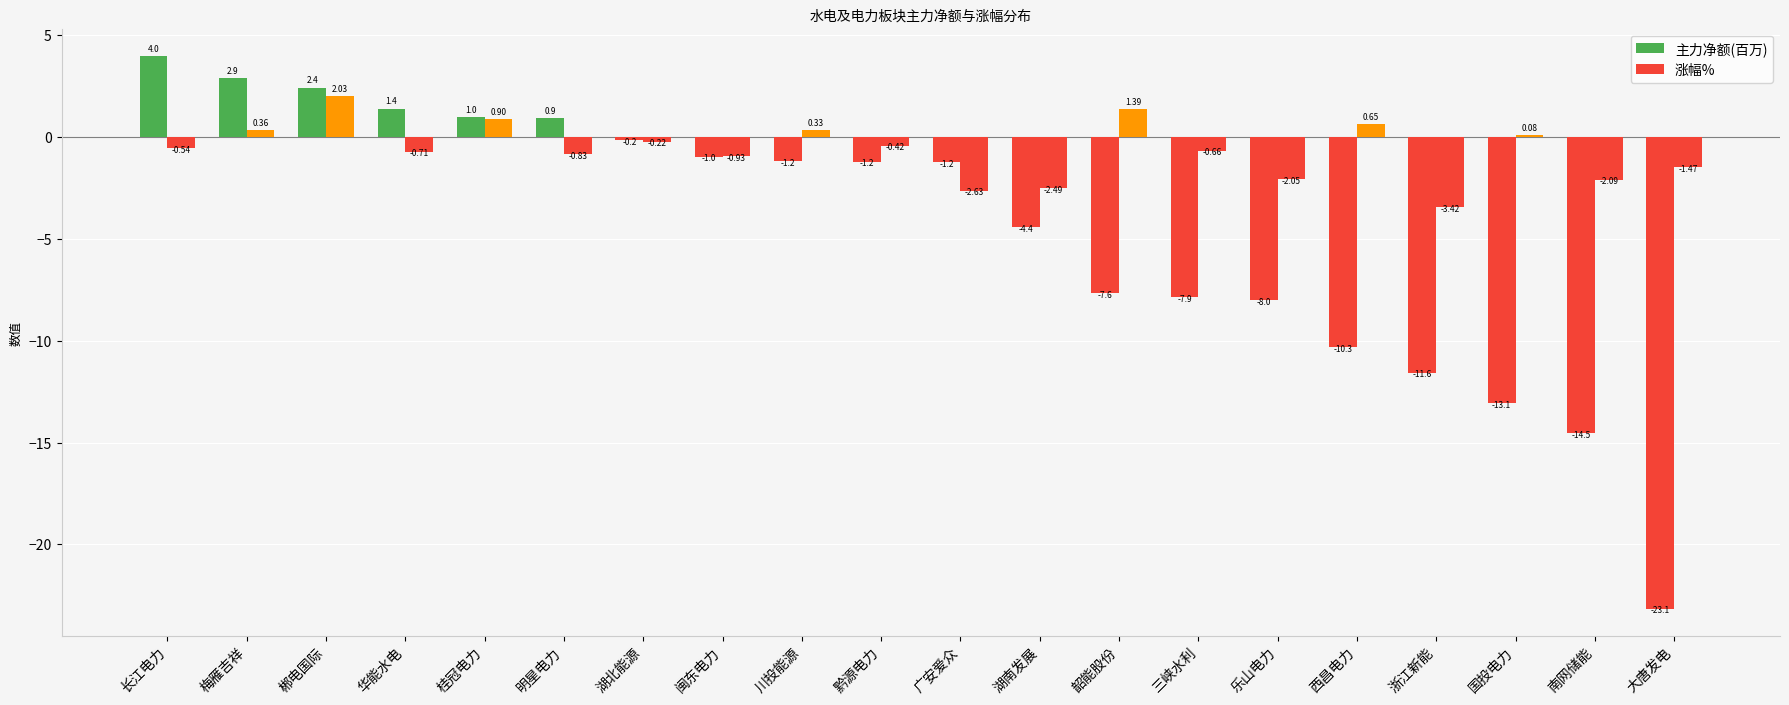

Where does the 主力净额(百万) series first go above -1?

长江电力